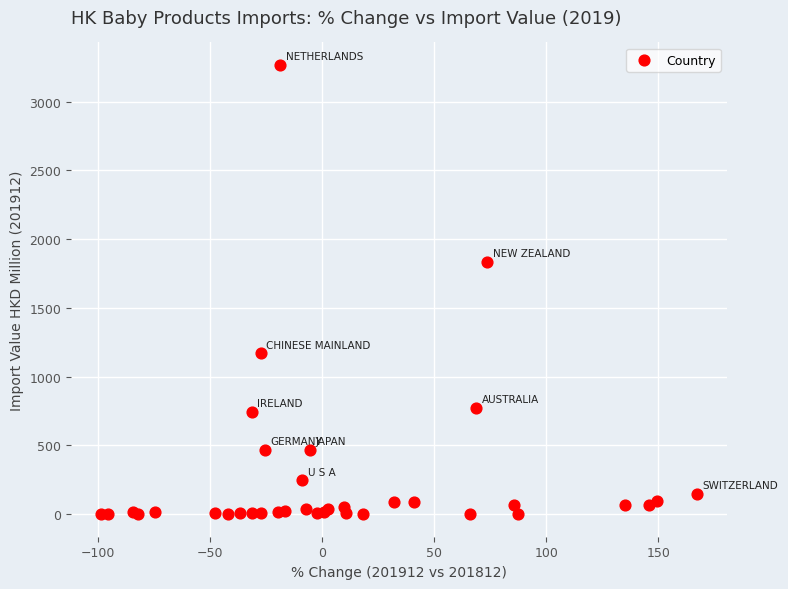

What Y value in the scatter plot is closest to 1633?

1837.2